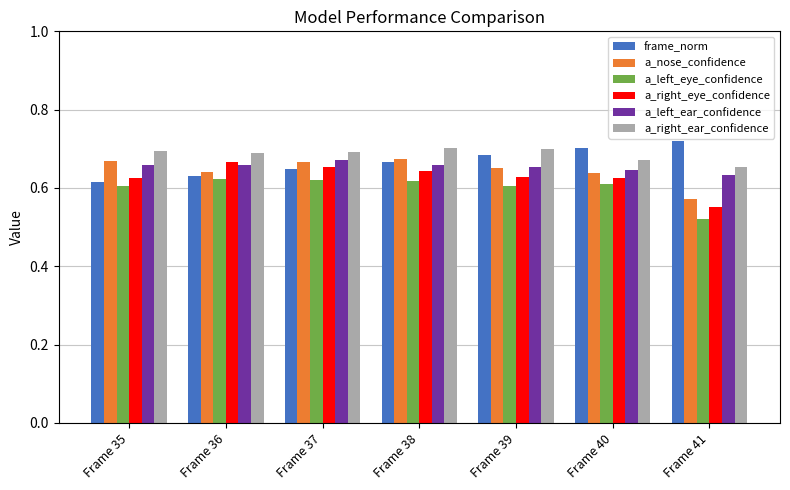

At how many categories does at least one series exceed 0?

7